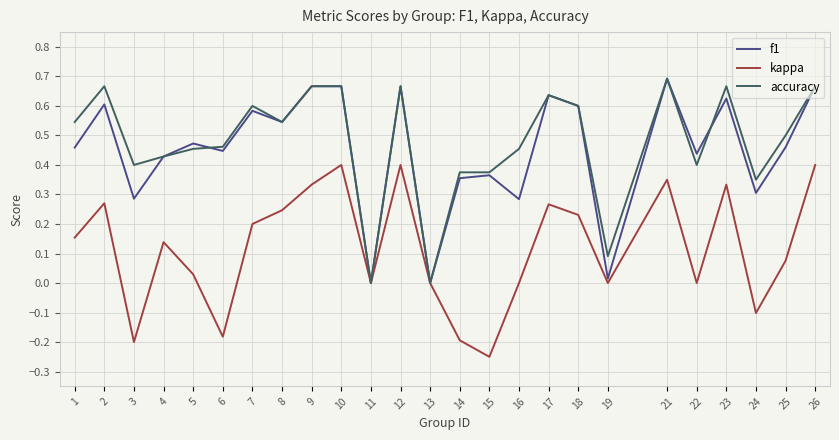

Is this an area chart (filled region under the line)?

No